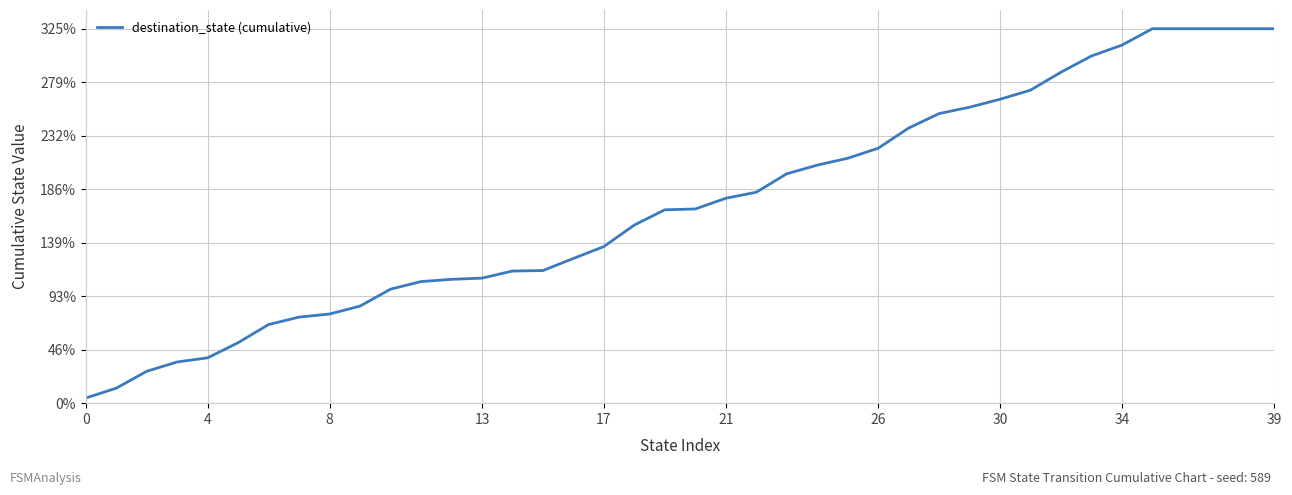

What is the difference between the maximum and minimum values?

320.5